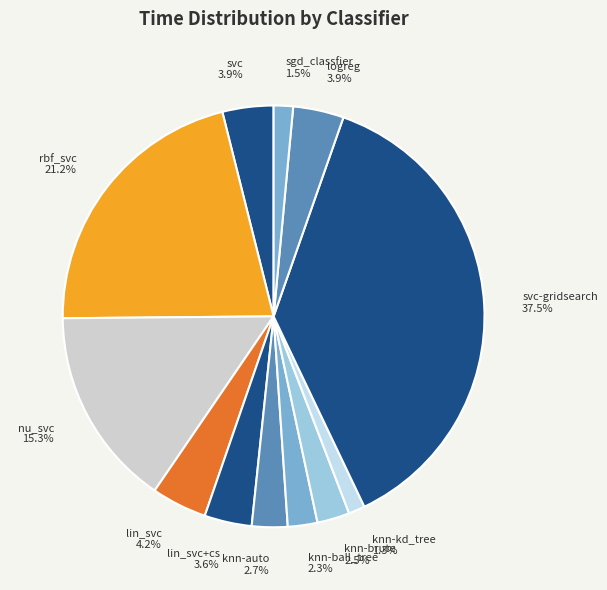

To the nearest percent, what is the difference between the largest and smallest slice percentages?

36%